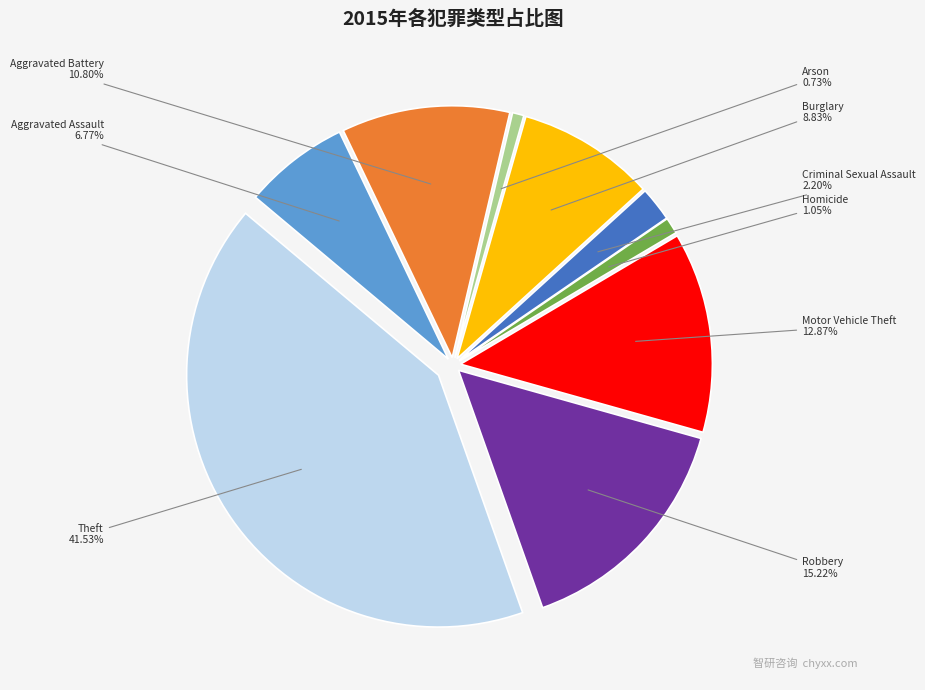

What is the ratio of the value at Aggravated Assault to the value at Criminal Sexual Assault?

3.1